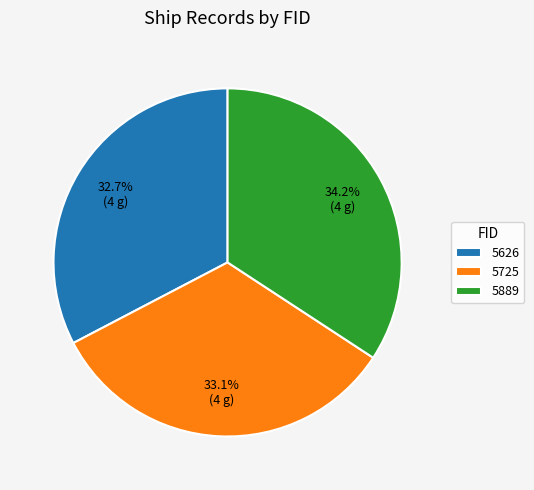

To the nearest percent, what portion does 5889 represent?

34%